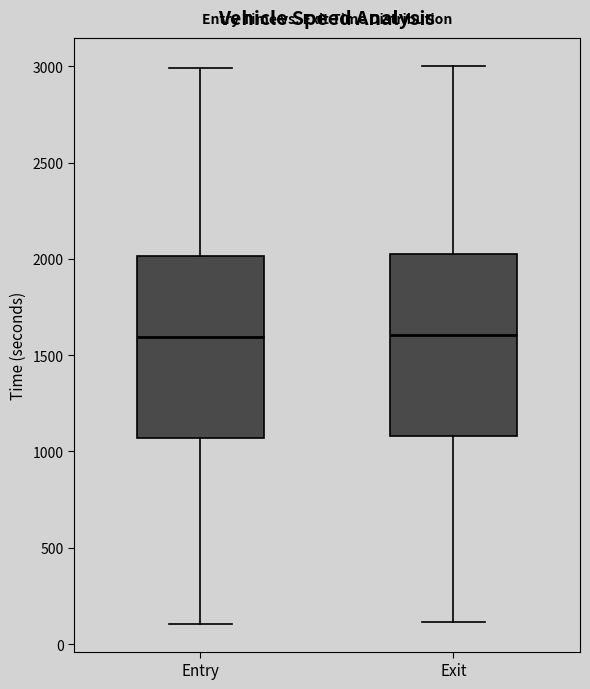

Where is the lower edge of the box for Exit on the y-axis? The values are not printed on the chart, so give them approximately, as read against the axis.

1100